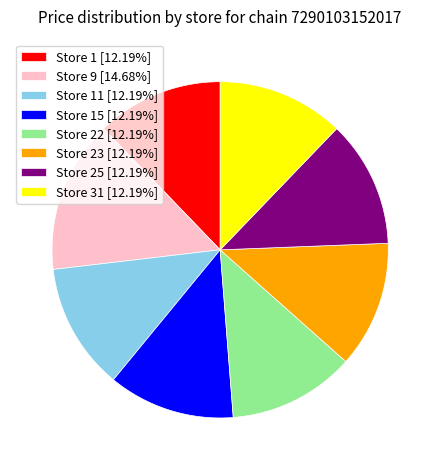

Approximately how many times larger is the value at Store 9 [14.68%] compared to Store 31 [12.19%]?

1.2